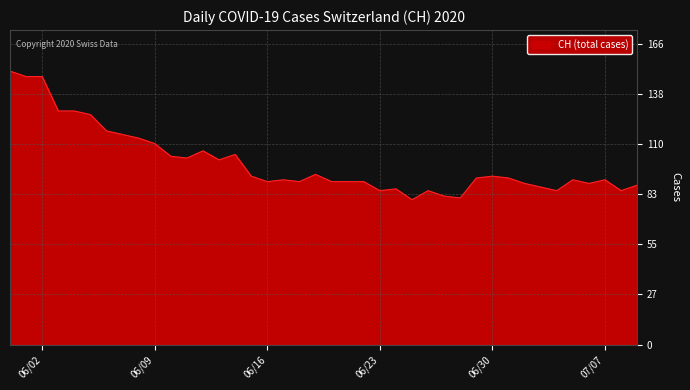

What is the difference between the maximum and minimum values?

71